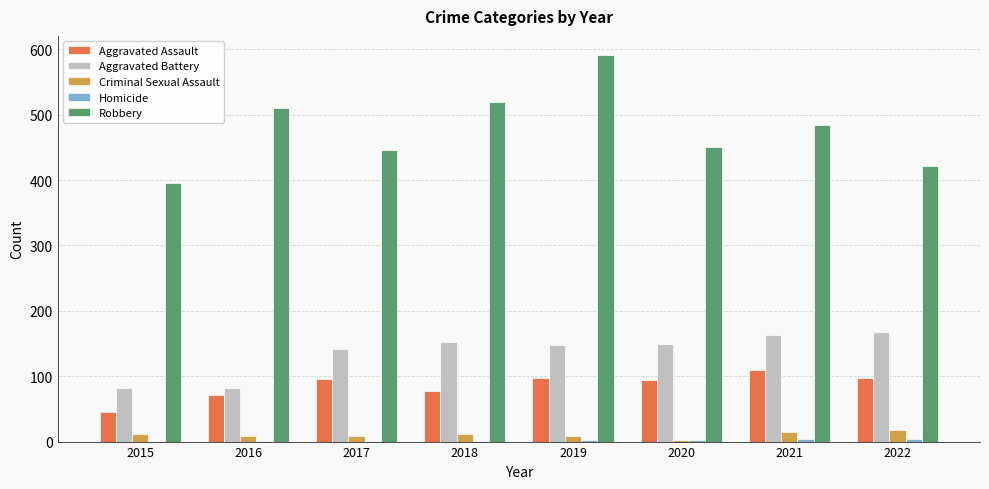

What is the sum of all Aggravated Assault values?

688